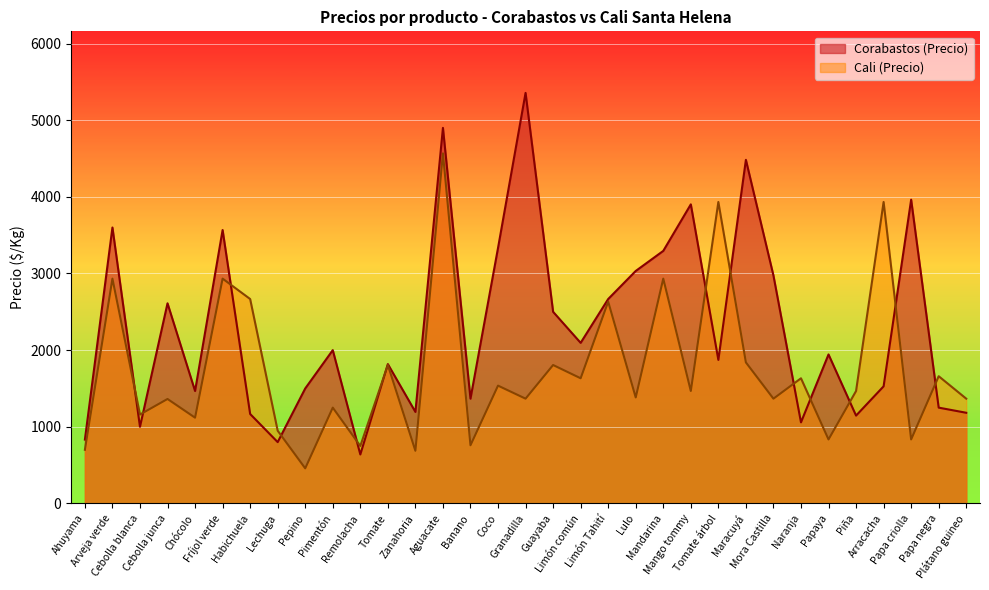

How many interior local peaks does the Corabastos (Precio) series have?

11